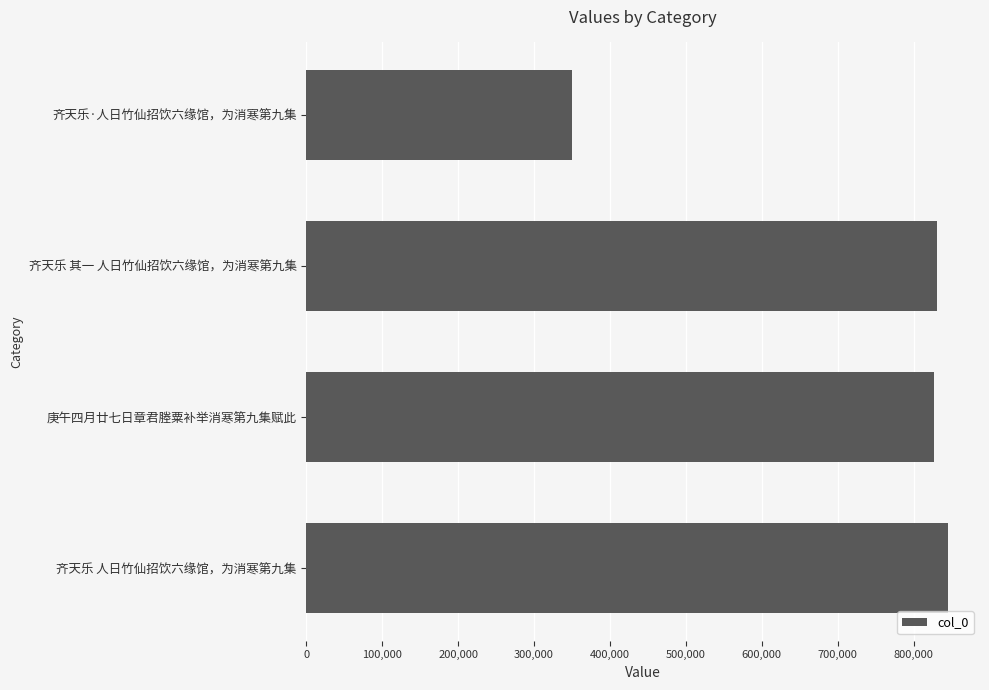

How many series are shown in this chart?

1